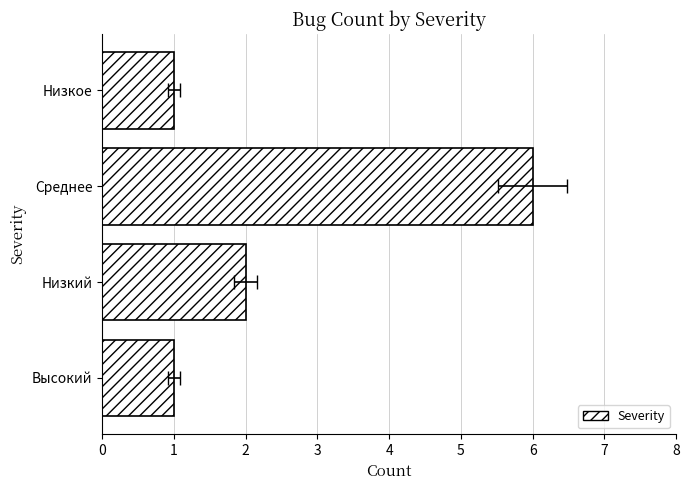

What is the minimum value shown in the chart?

1